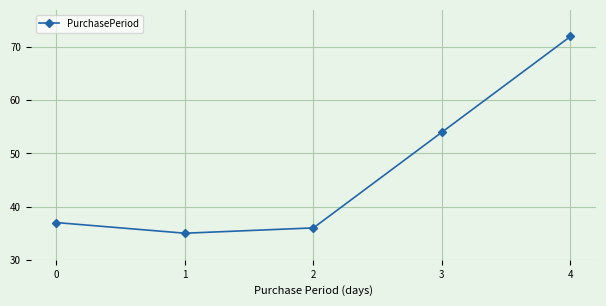

Rank the categories by value from highest to lowest.

4, 3, 0, 2, 1